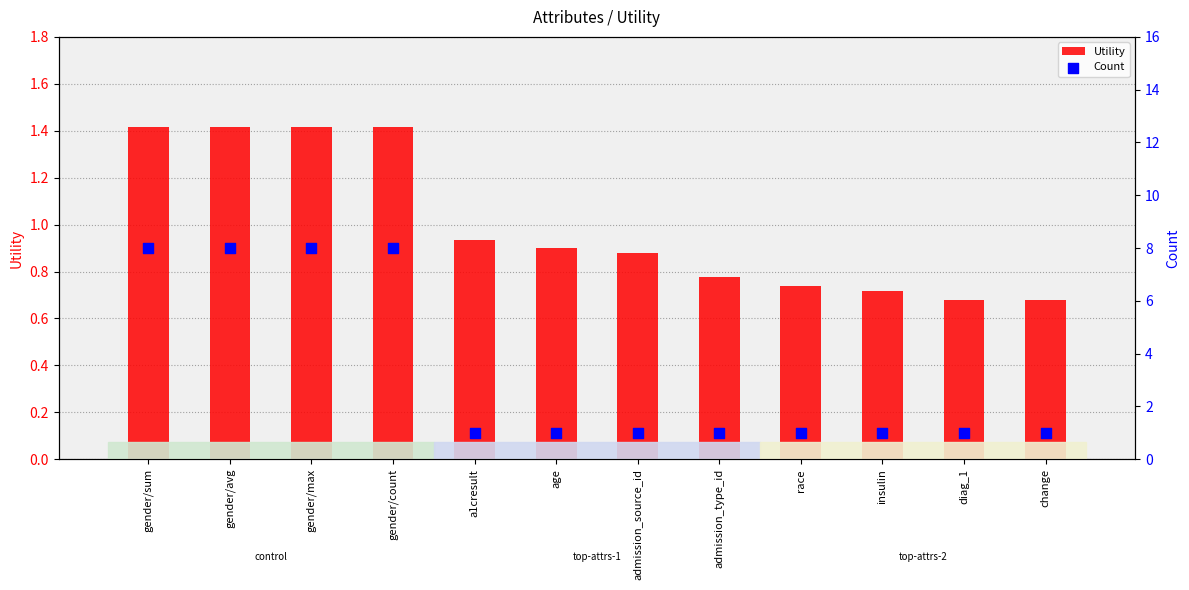

What is the total value across all series at age?

1.9